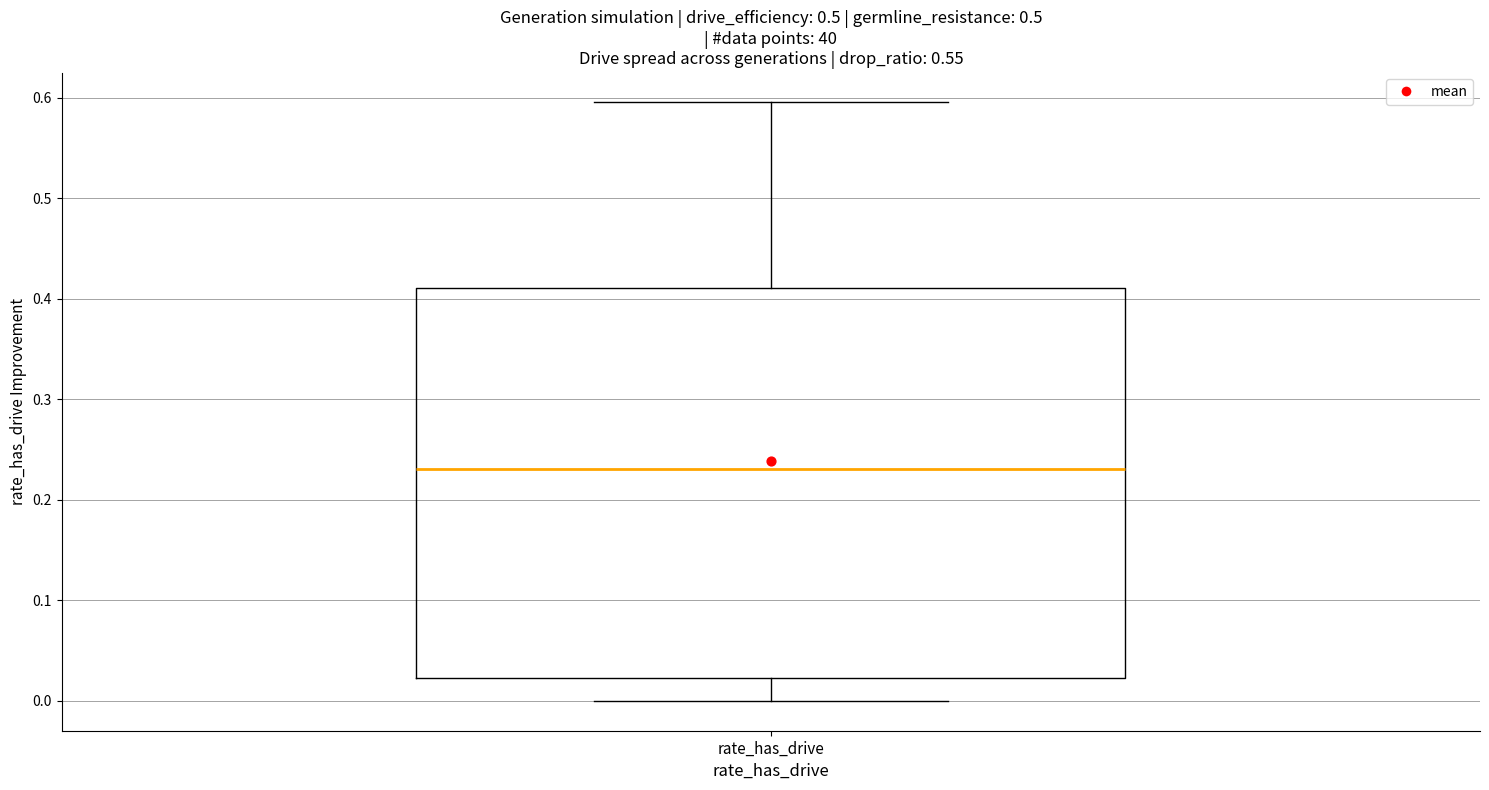

Read this box plot against the y-axis: the position of the median line, the range covered by the box, and the ends of both whiskers. The values are not printed on the chart, so give them approximately, as read against the axis.

median 0.23, box 0.02 to 0.41, whiskers 0.00 to 0.60